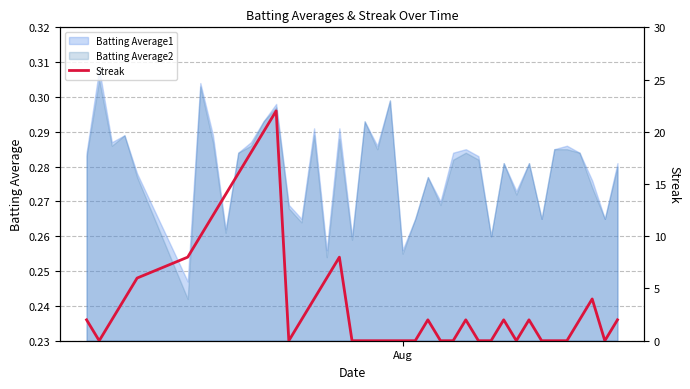

Does the chart display data point markers on the line(s)?

No